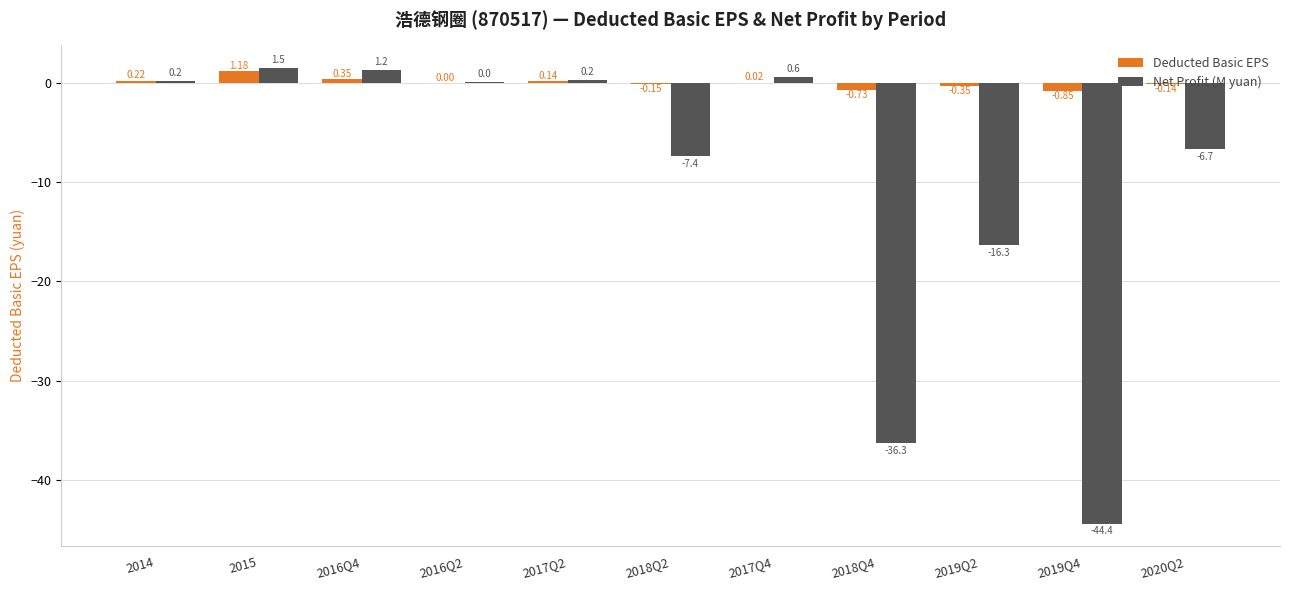

What is the total value across all series at 2014?

0.4